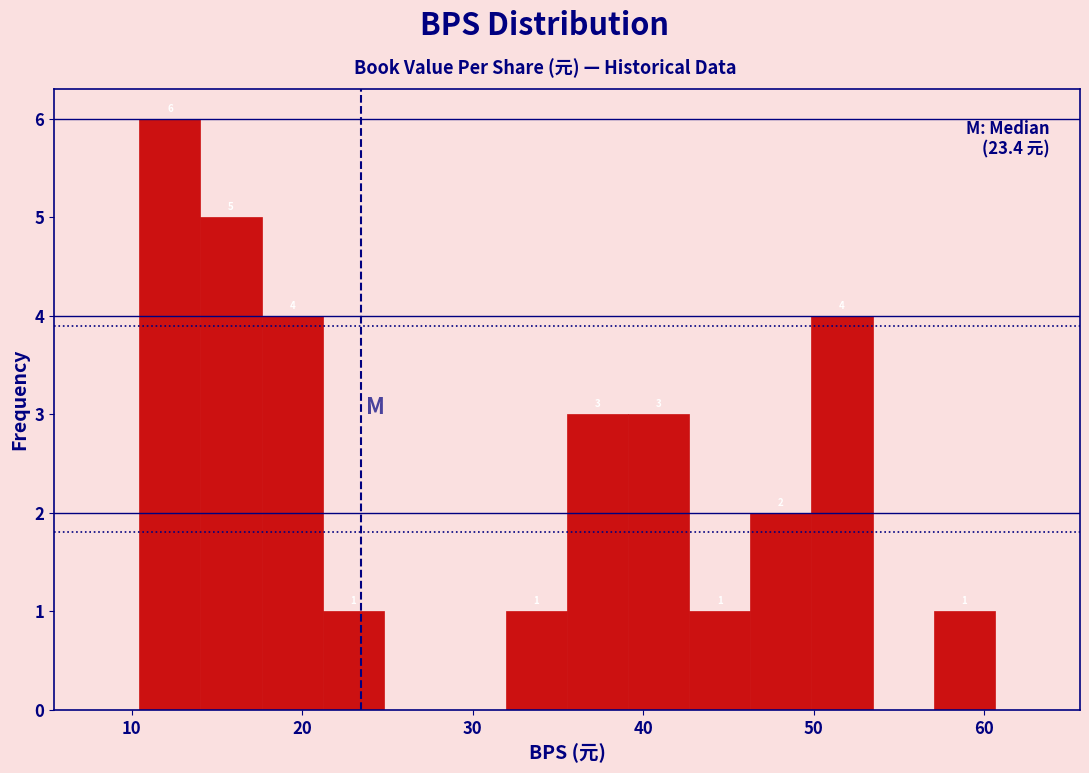

Around what value on the x-axis is the tallest bar? Give the approximate position of its centre, as read against the axis.

12